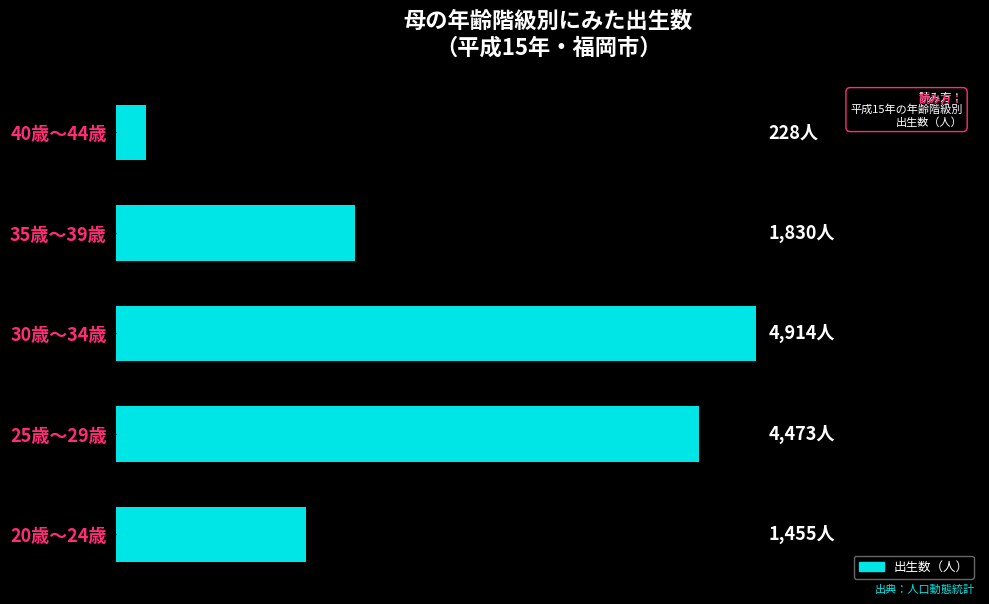

List the labels in order of value, smallest first.

40歳～44歳, 20歳～24歳, 35歳～39歳, 25歳～29歳, 30歳～34歳